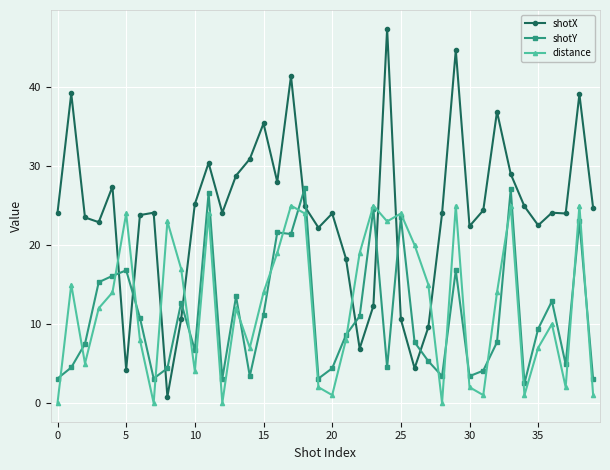

What is the highest value of the distance series?

25.0